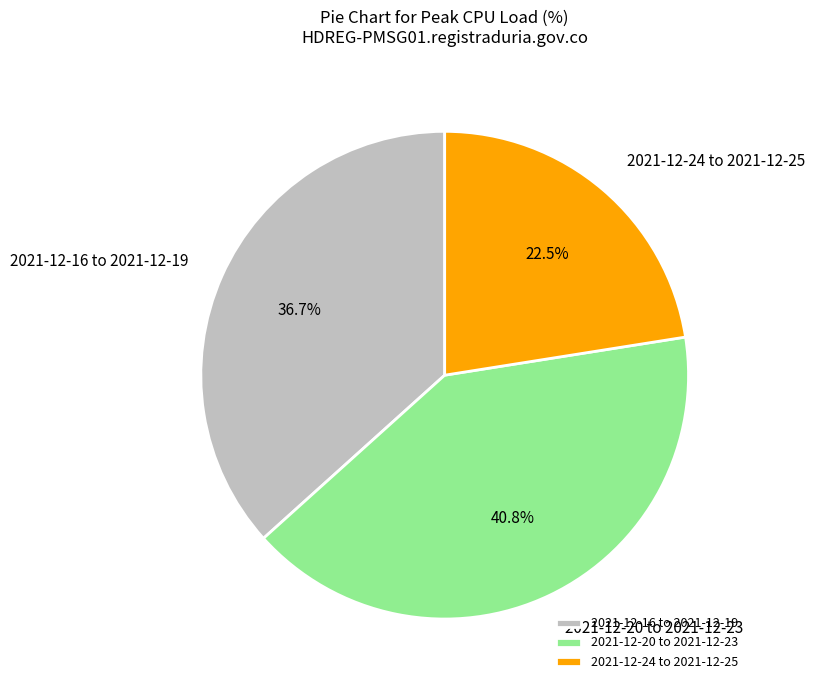

What is the largest slice in the pie chart?

2021-12-20 to 2021-12-23